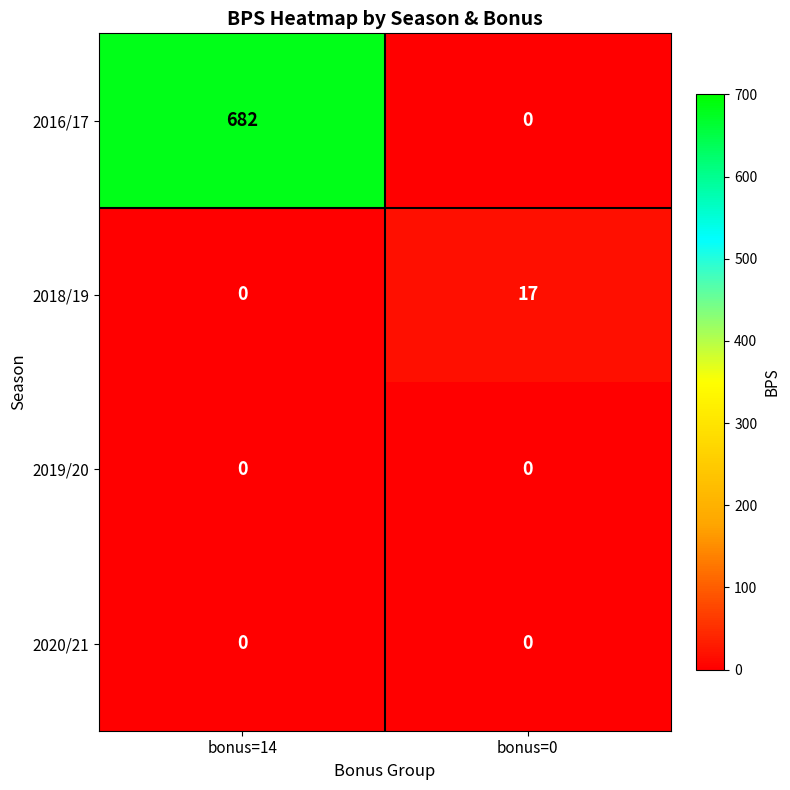

Count the number of data series in this chart.

4